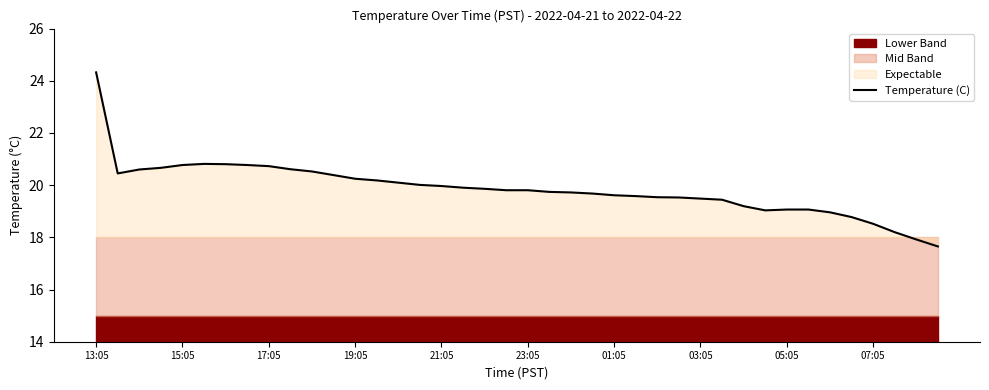

How many data points are less than 19?

6